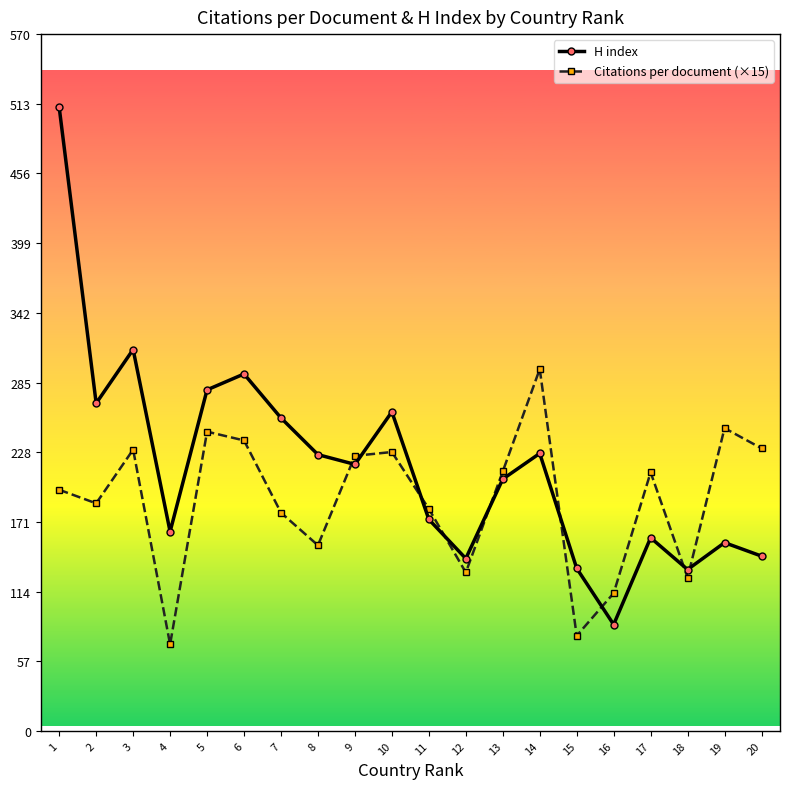

True or false: Citations per document (×15) has a value of 82.7 at 12.

False